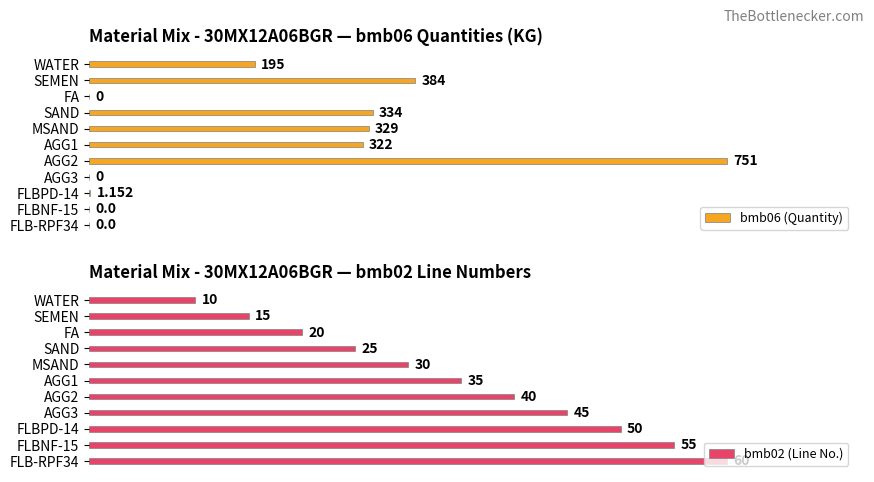

How many series are shown in this chart?

2